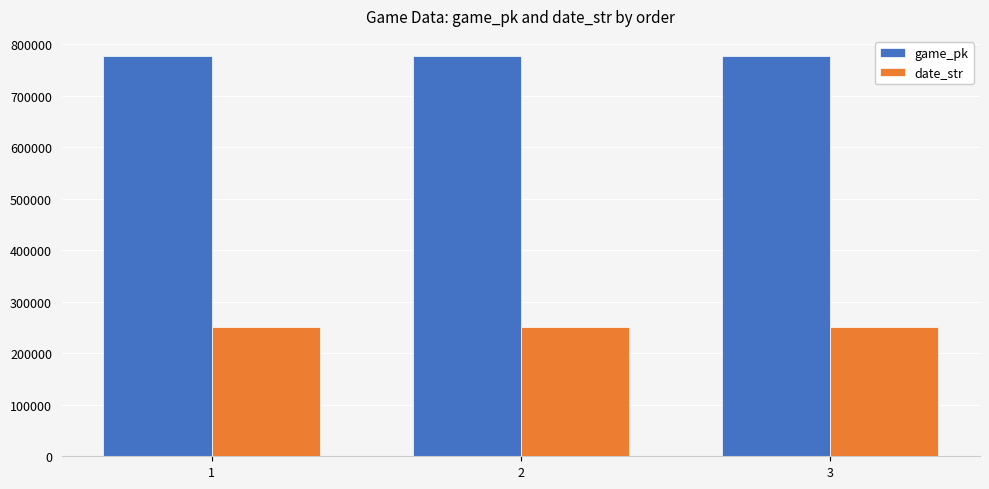

At 2, list the series in order from largest to smallest.

game_pk, date_str